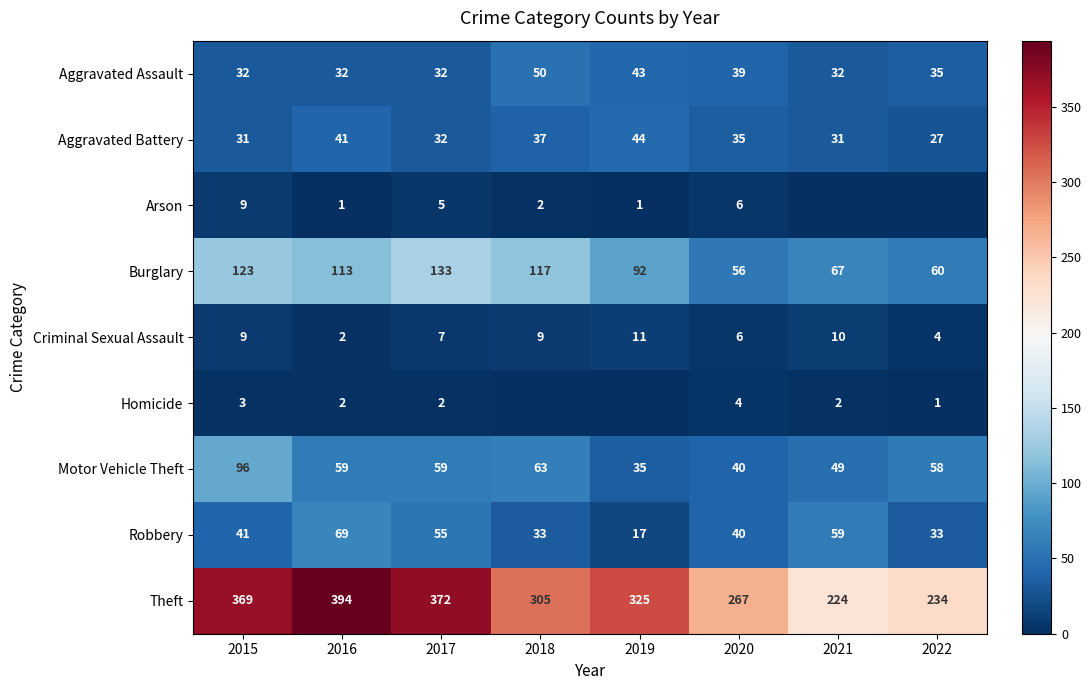

At which category is the sum across all series the highest?

2015